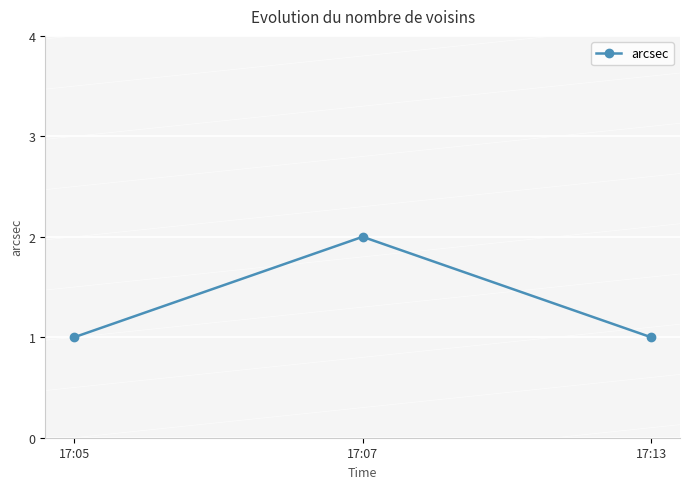

Reading left to right, what are all the values shown in this chart?

17:05=1	17:07=2	17:13=1